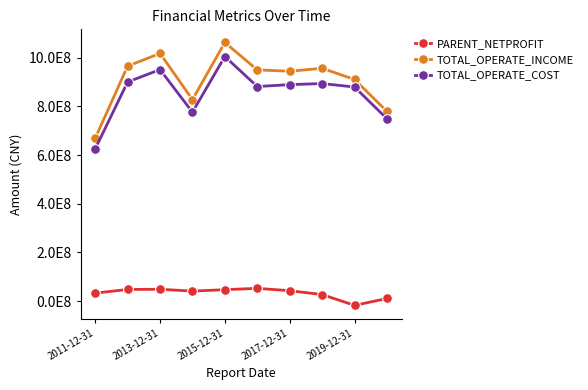

List the series in order of their peak value, lowest first.

PARENT_NETPROFIT, TOTAL_OPERATE_COST, TOTAL_OPERATE_INCOME